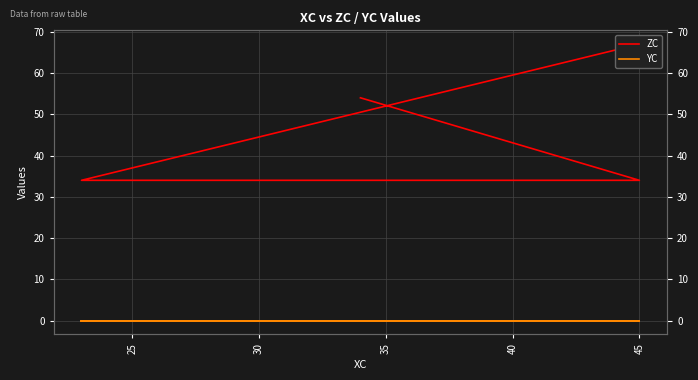

Does the chart have visible grid lines?

Yes